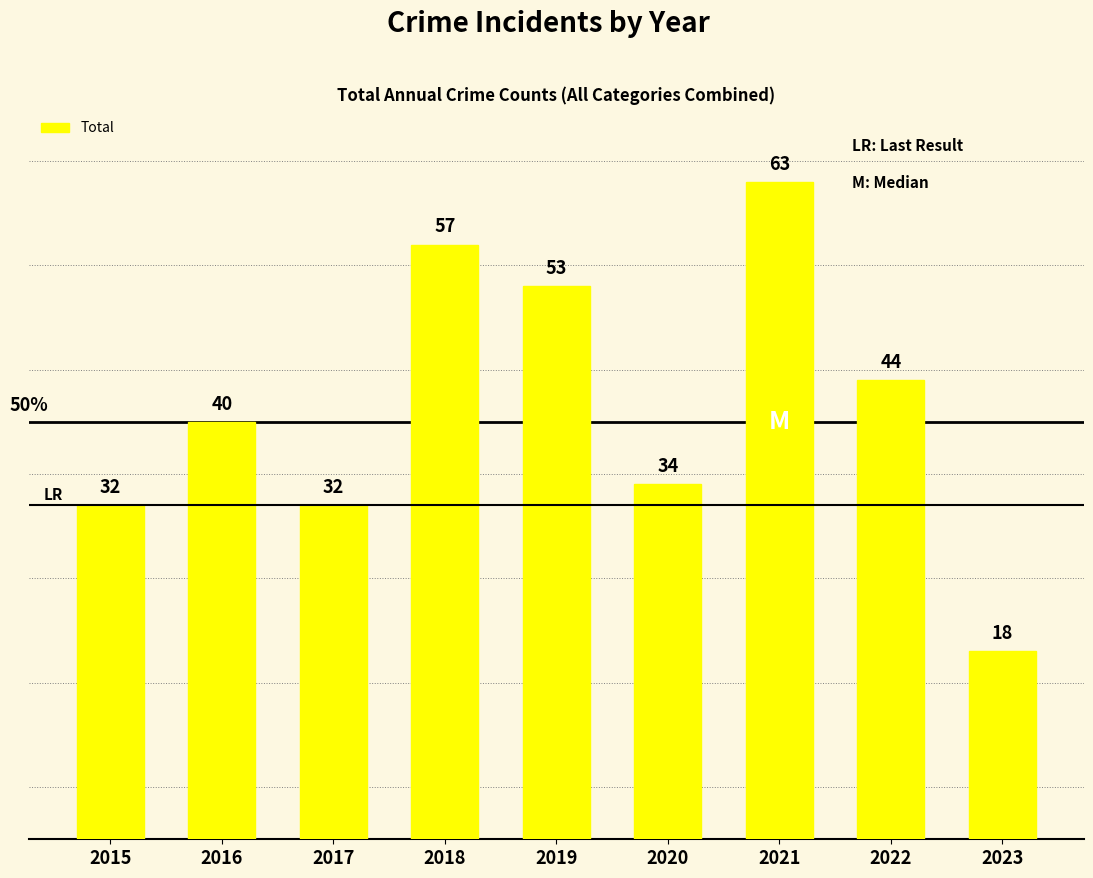

The value at 2020 is 34. True or false?

True